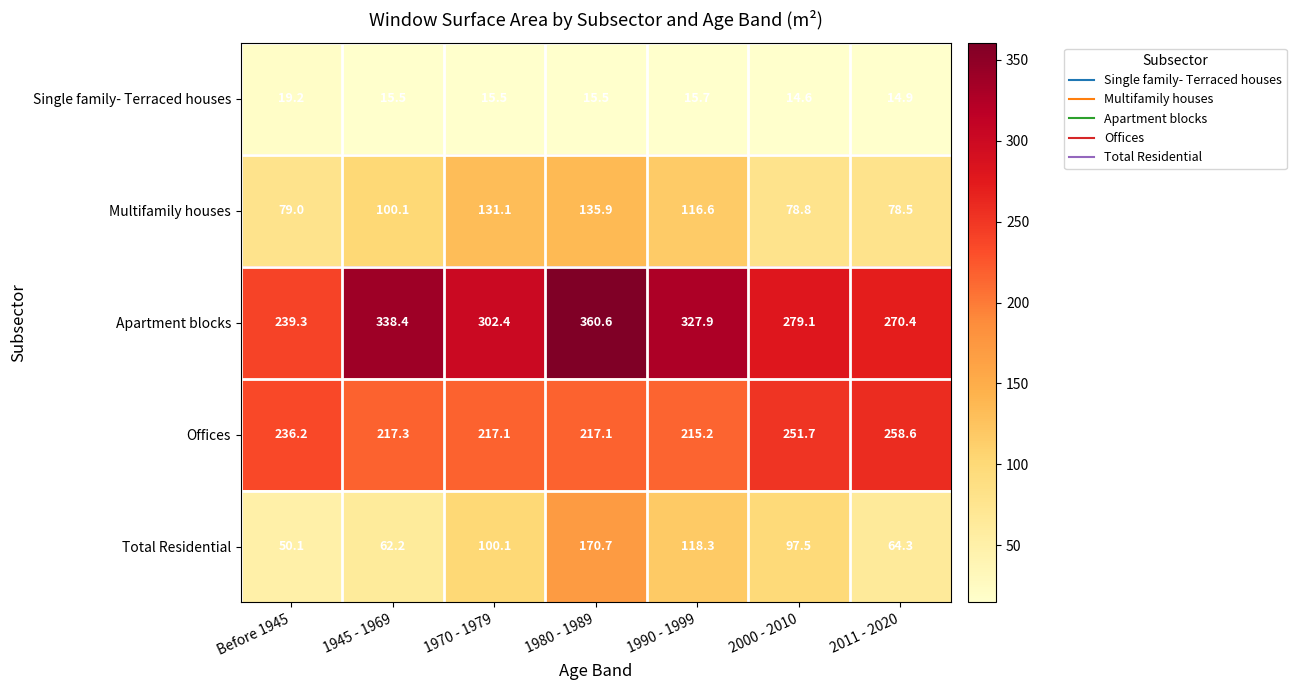

Which series has the widest spread of values?

Apartment blocks